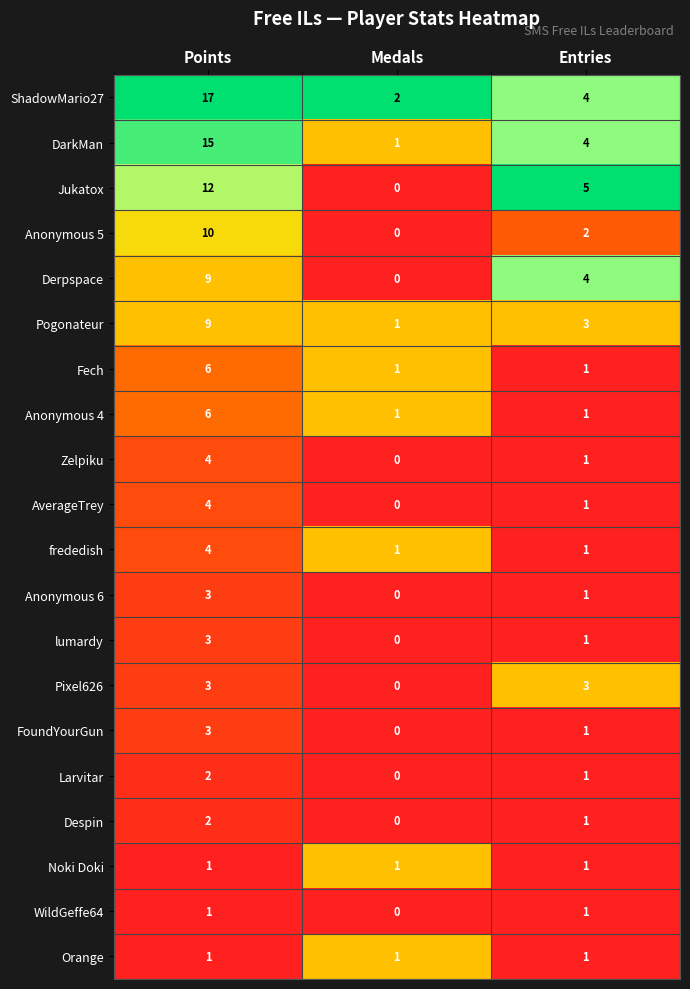

True or false: Derpspace has a value of 6 at Medals.

False